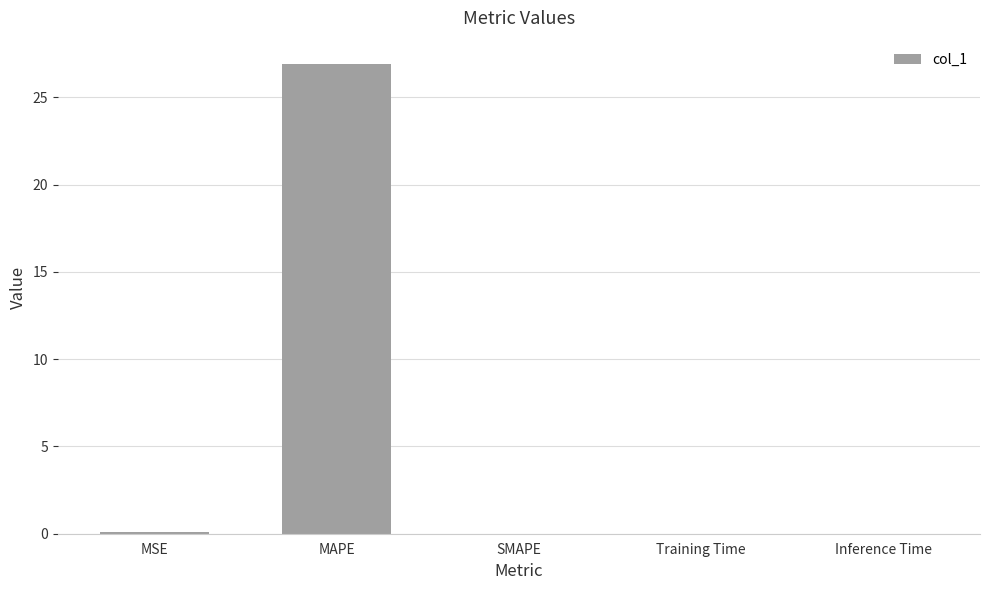

What is the sum of all values?

27.0